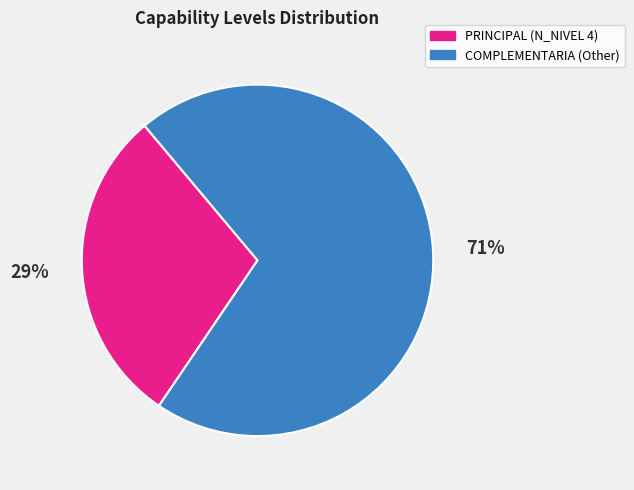

To the nearest percent, what is the average slice percentage?

50%